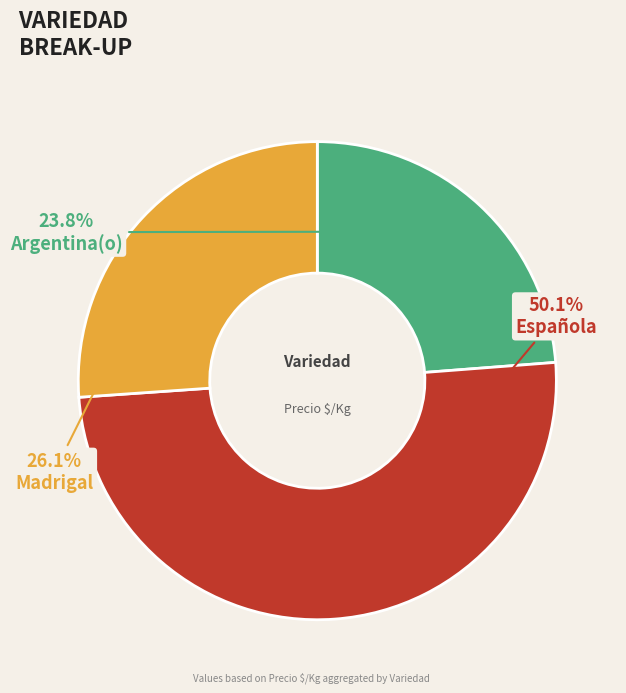

Which category accounts for the majority?

Española